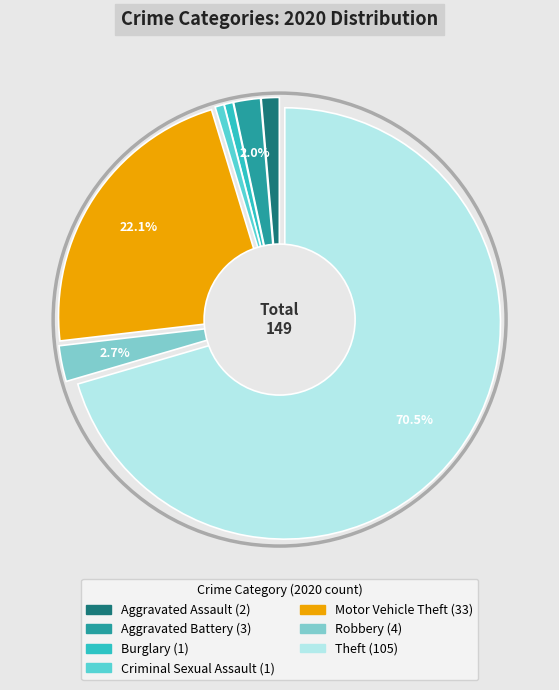

The Motor Vehicle Theft slice represents 7% of the pie. True or false?

False